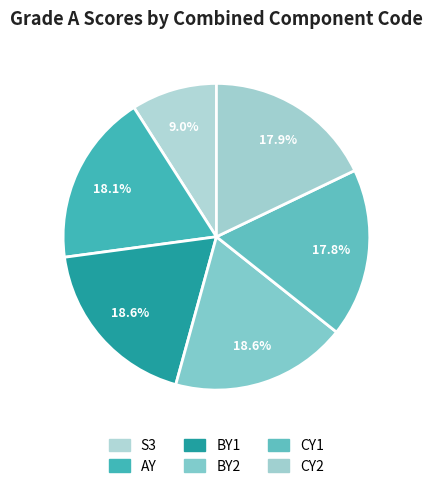

Which has a higher value, CY2 or CY1?

CY2